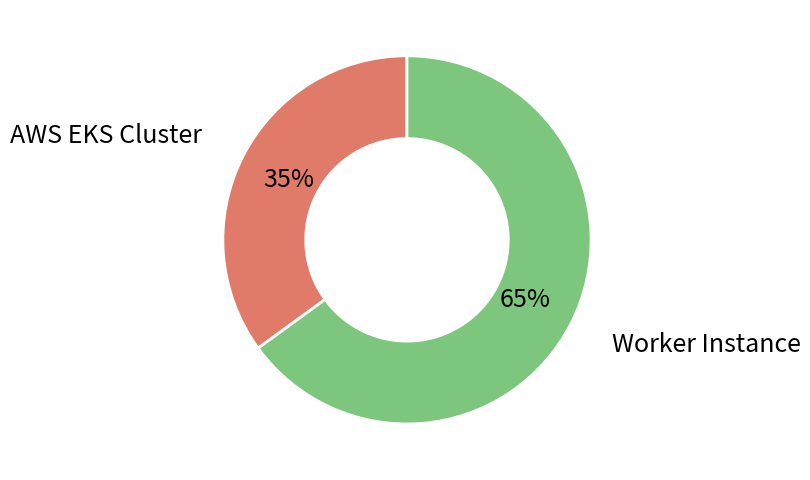

To the nearest percent, what is the average slice percentage?

50%